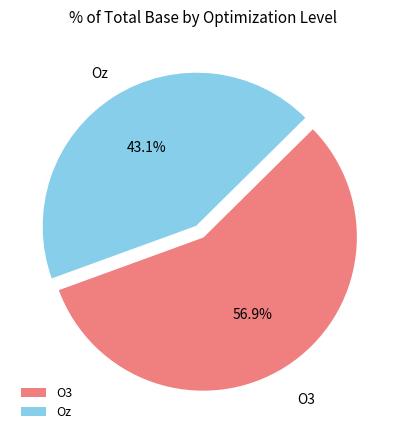

Which slice is the largest?

O3